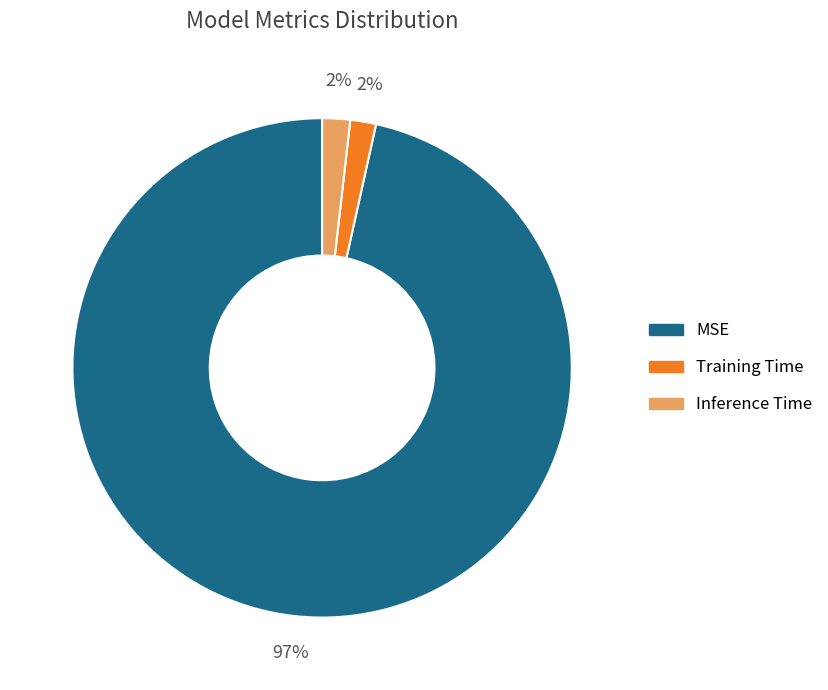

To the nearest percent, what percentage of the pie is Inference Time?

2%